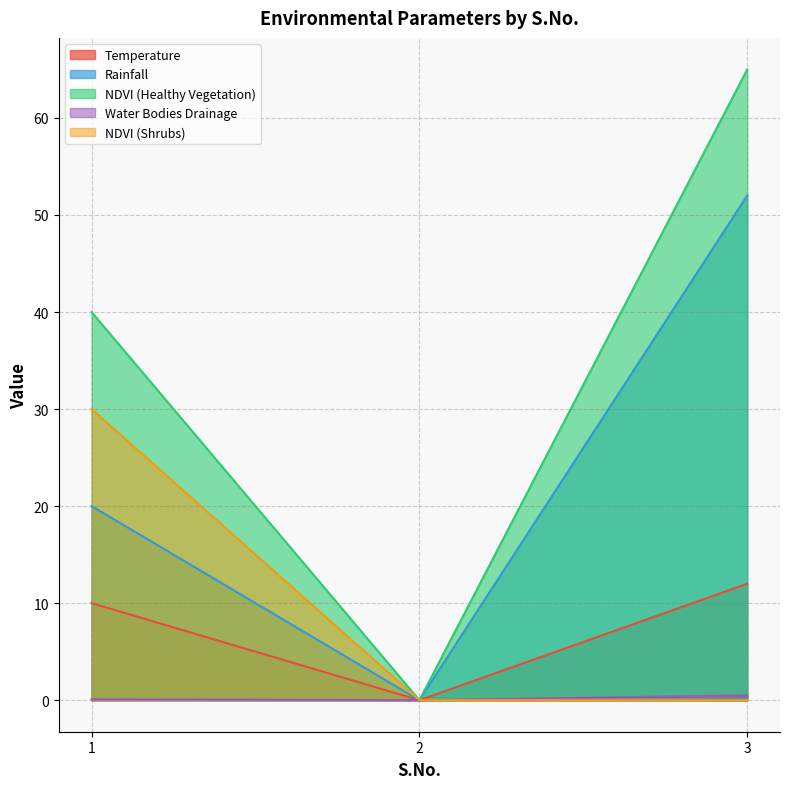

The value of Rainfall at 1 is 27.2. True or false?

False